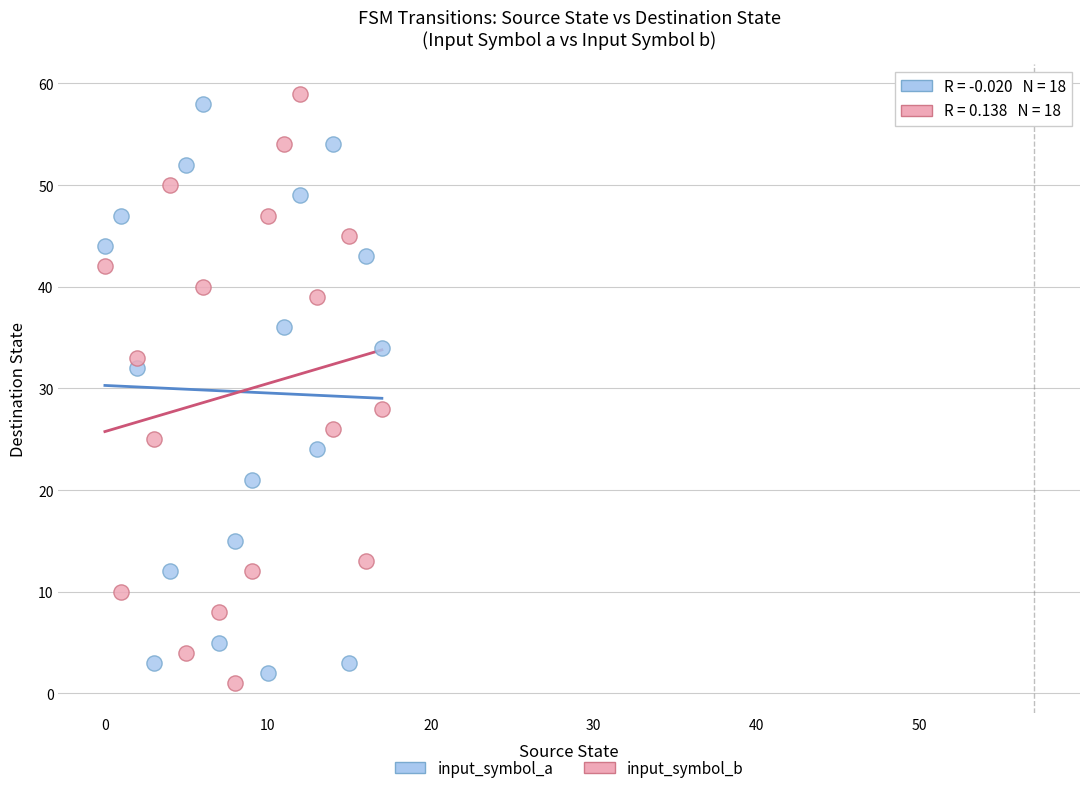

Which series has the largest Y range (max minus min)?

input_symbol_b